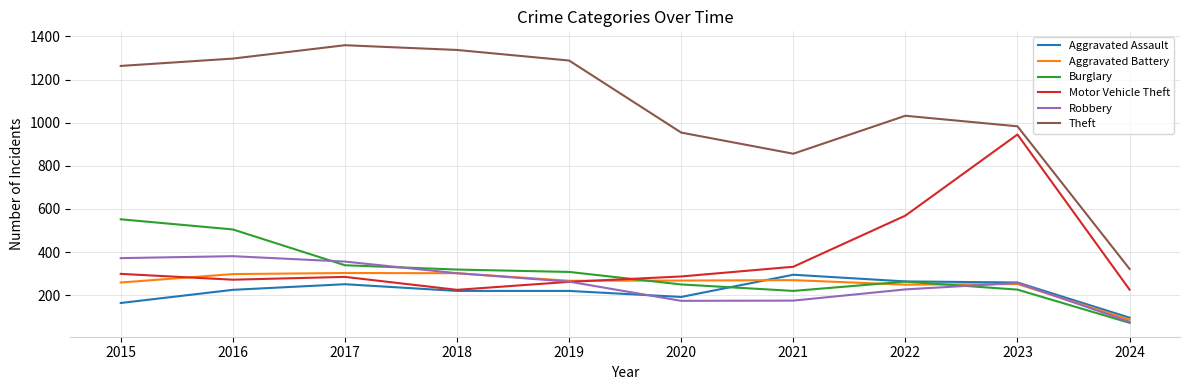

How many distinct data groups are displayed?

6